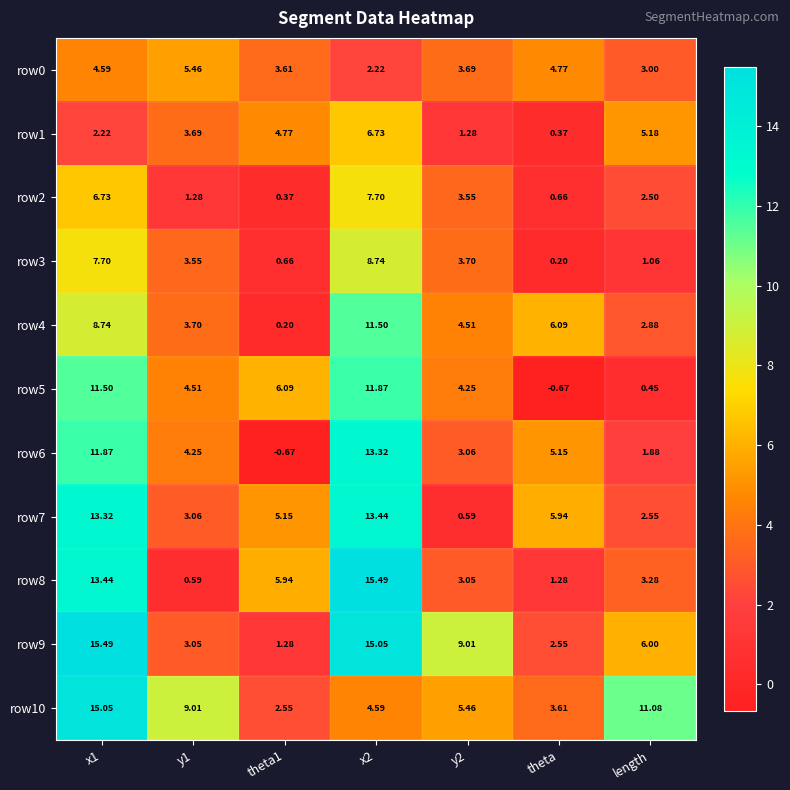

Where is row7 nearest to the value 7?

theta